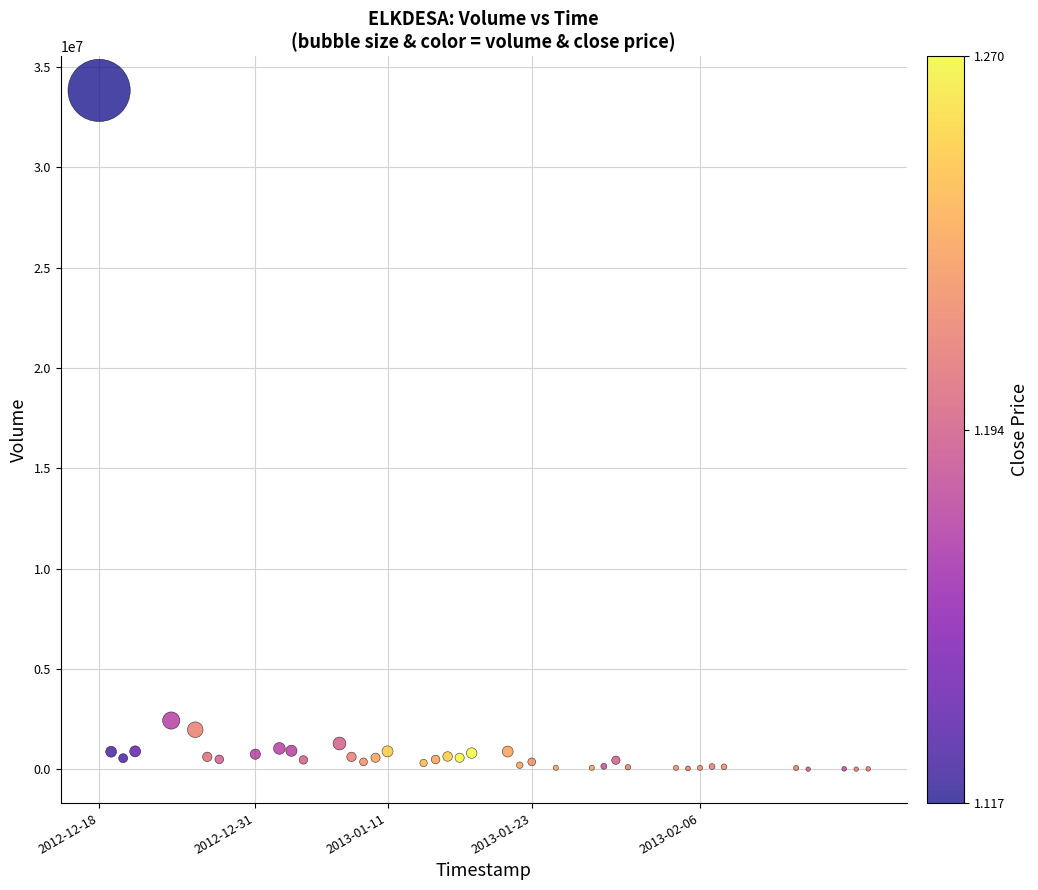

What is the range of Y values (max minus min)?

33834602